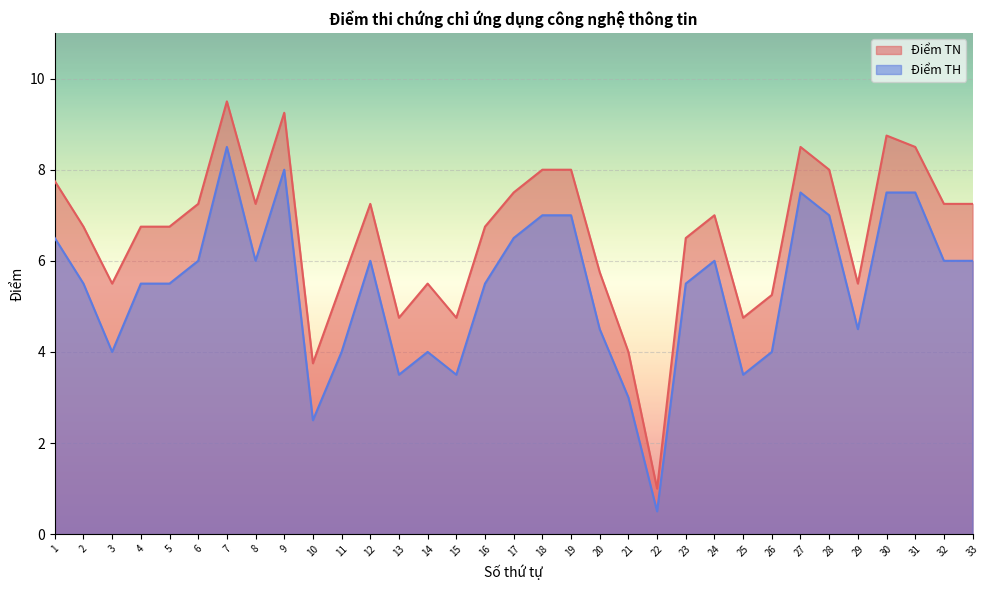

Where is the first local maximum for Điểm TH?

7